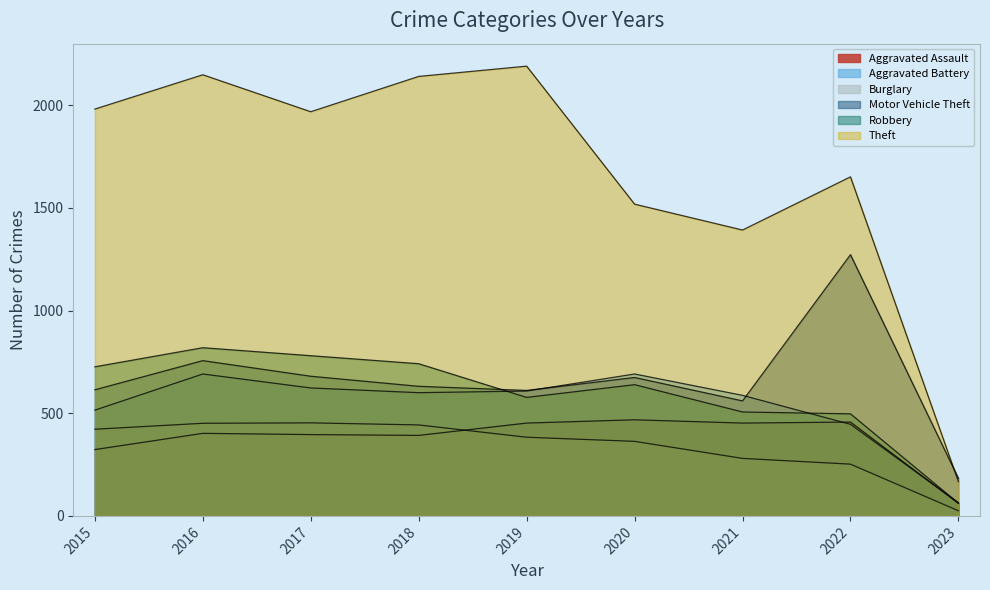

At how many categories does at least one series exceed 84?

9